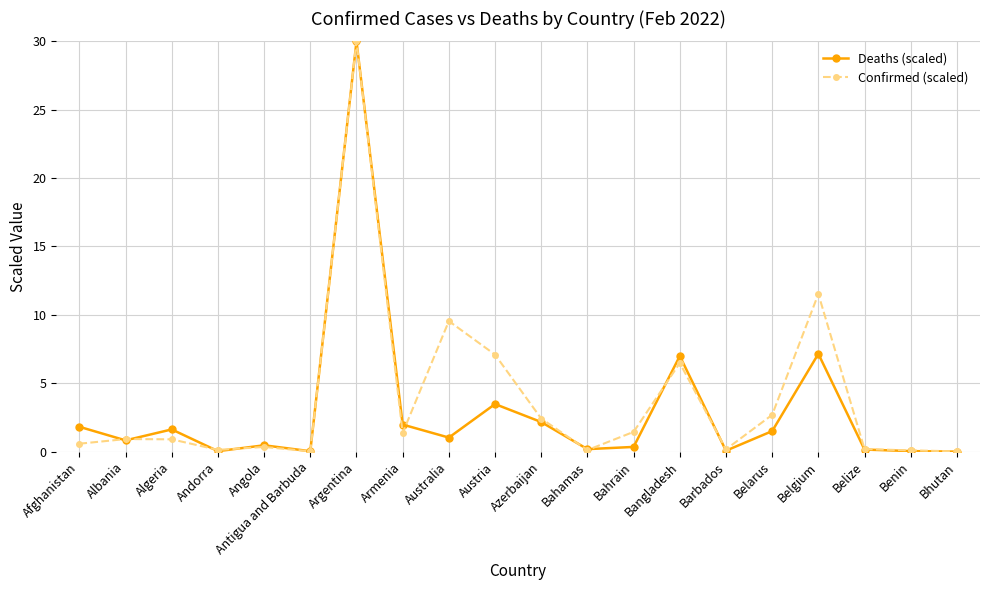

True or false: Confirmed (scaled) has more than 0 interior local peaks.

True